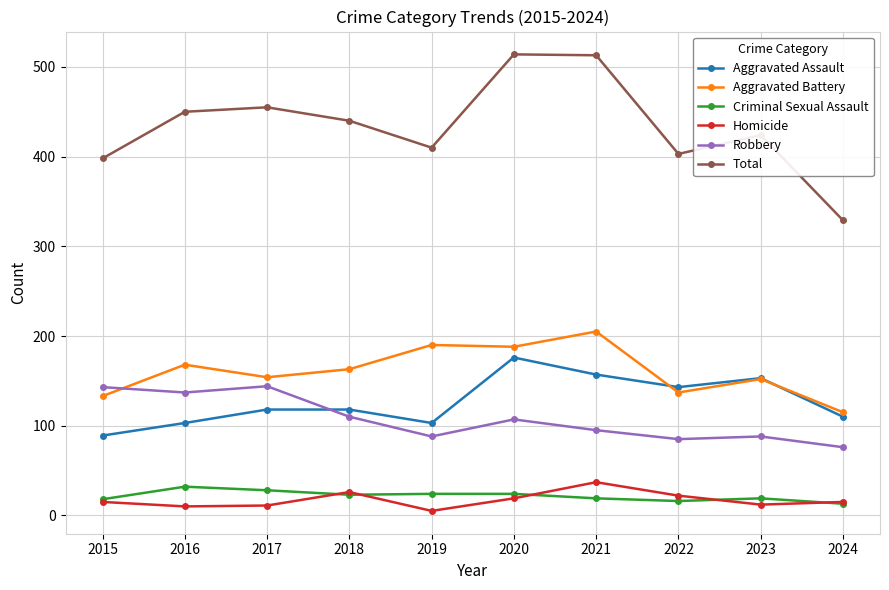

Count the number of data series in this chart.

6